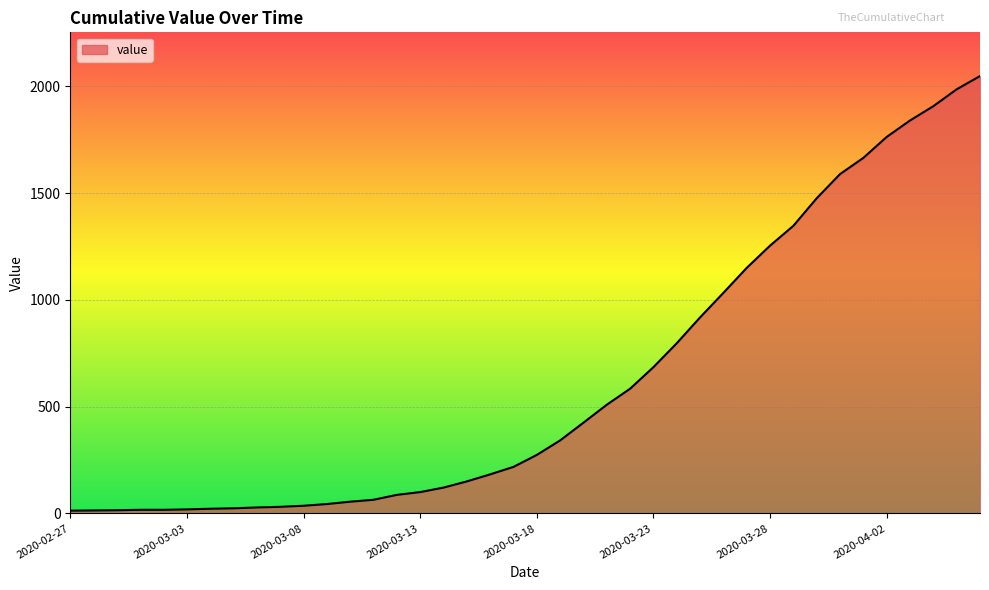

What is the maximum value shown in the chart?

2048